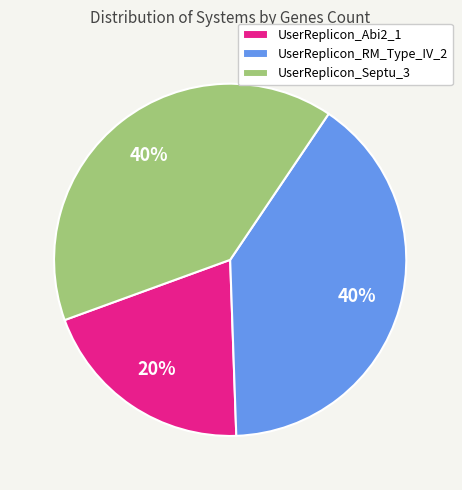

What percentage is the UserReplicon_RM_Type_IV_2 slice, to the nearest percent?

40%